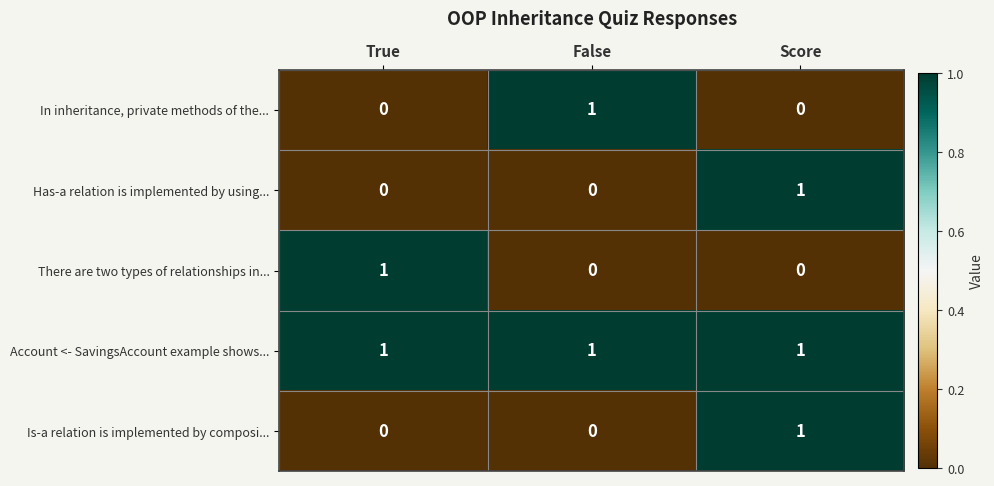

What is the total value across all series at False?

2